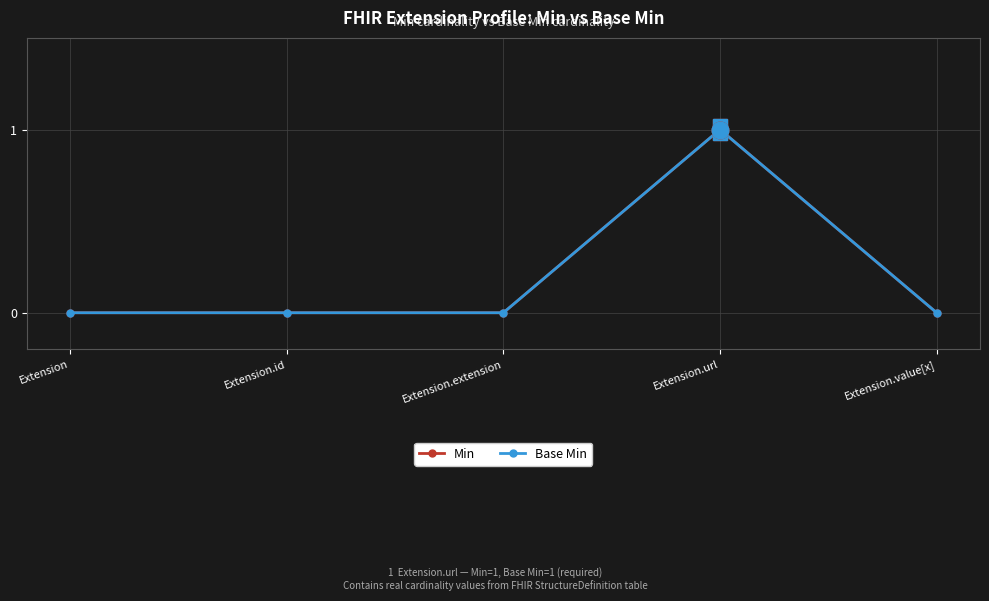

Is this an area chart (filled region under the line)?

No